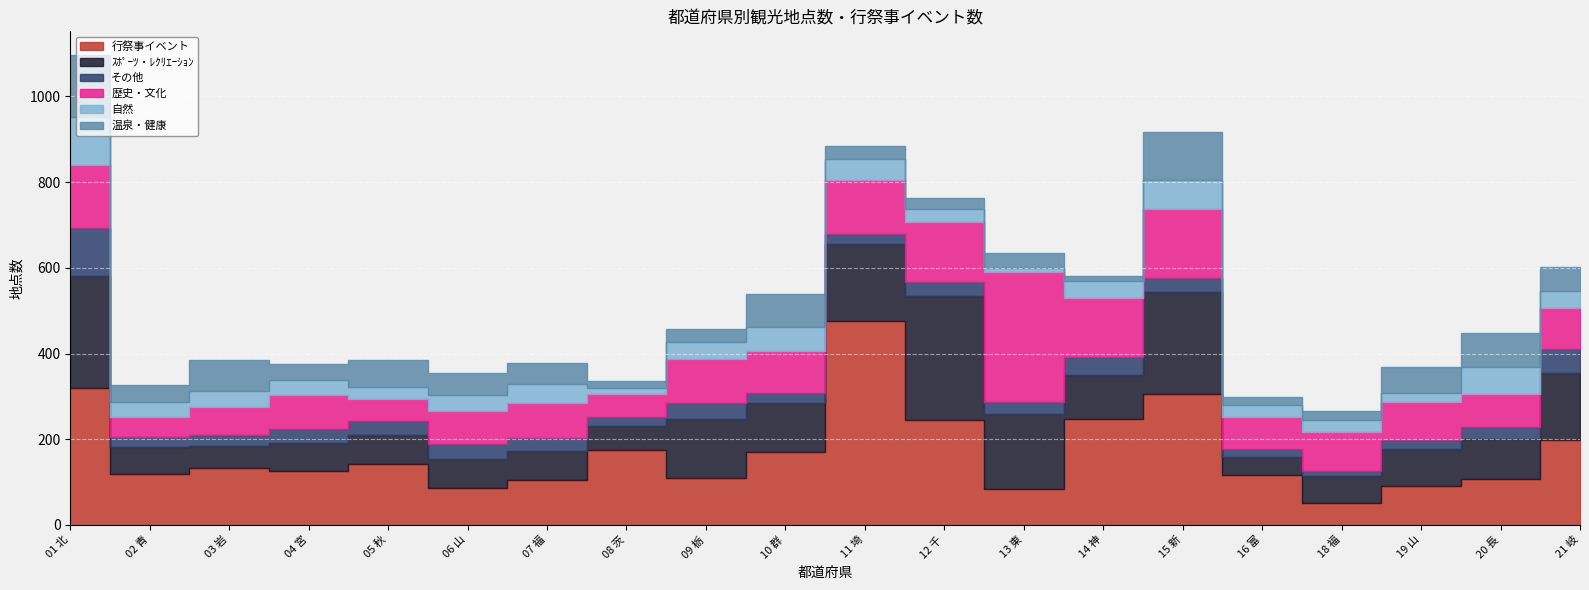

What is the difference between the highest and lowest values at 02 青森県?

94